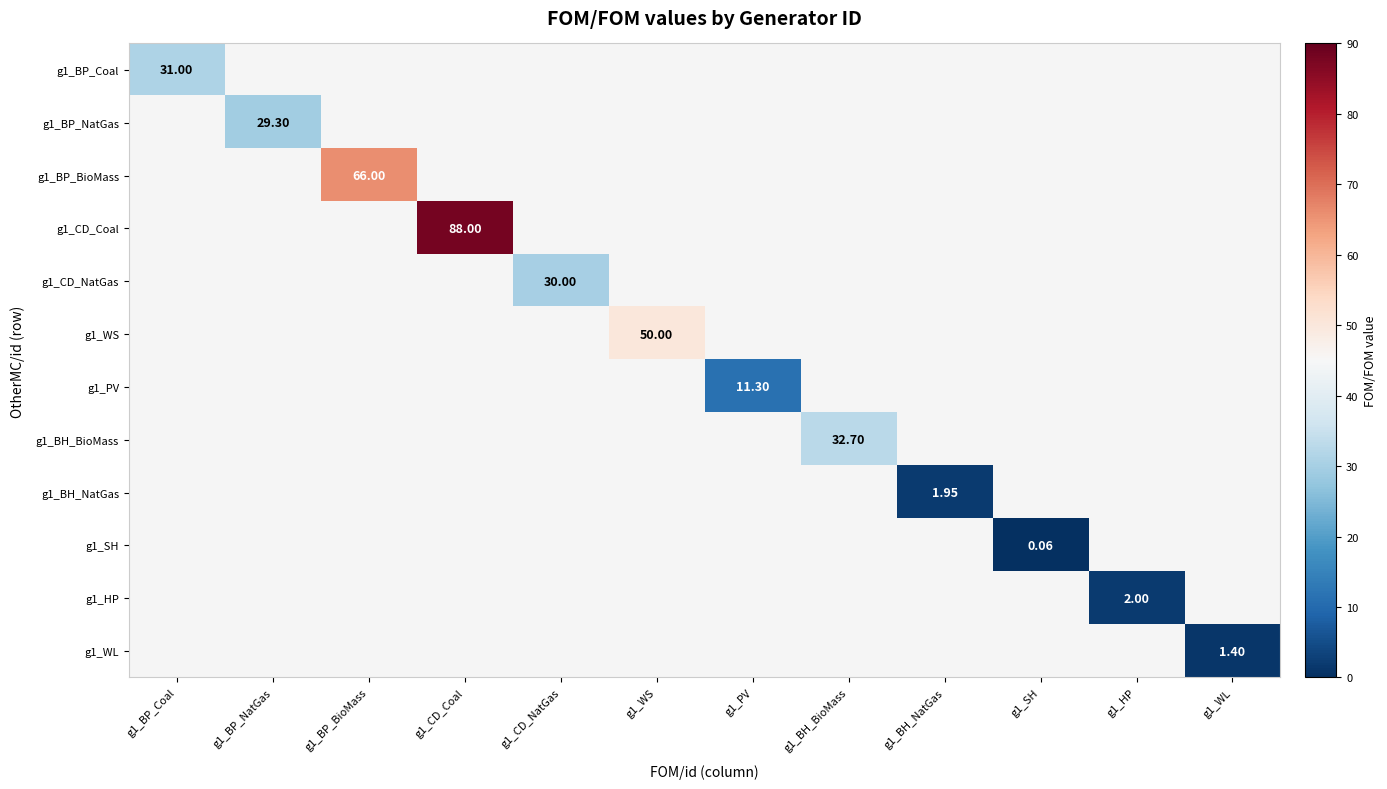

How many positive values does the g1_HP series have?

1